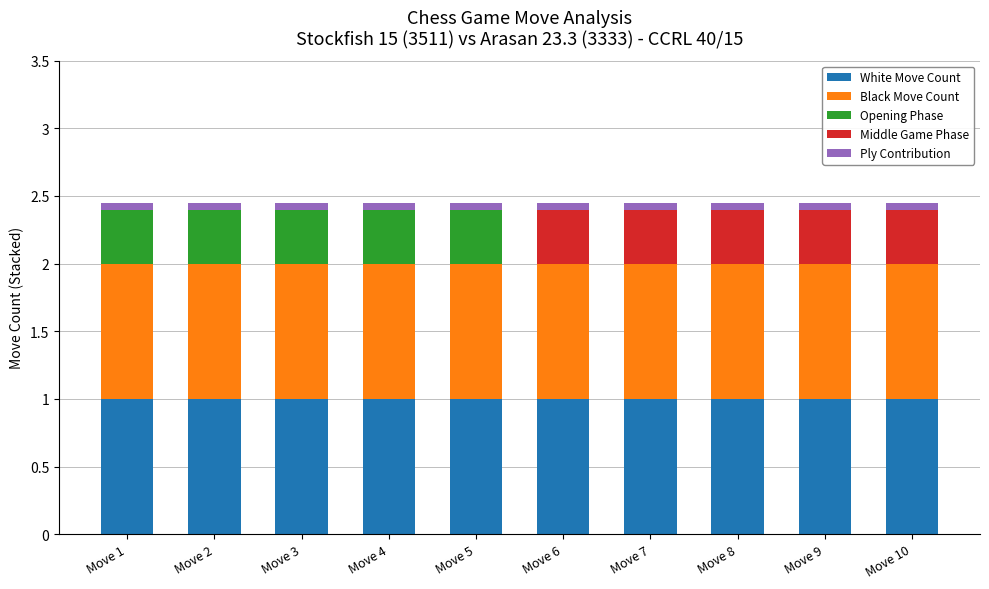

What is the highest value of the White Move Count series?

1.0